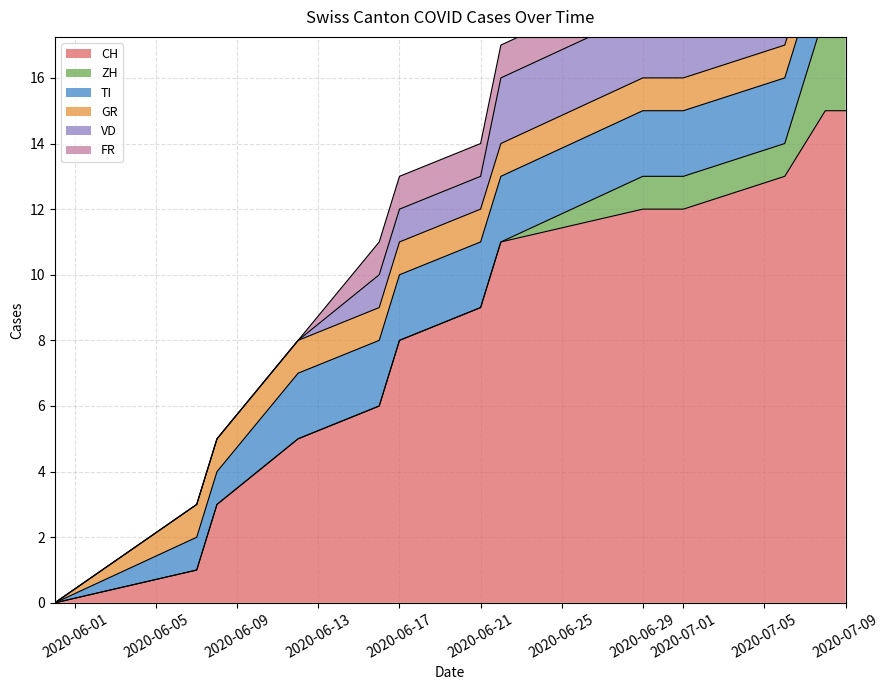

Which series has the largest total across all categories?

CH